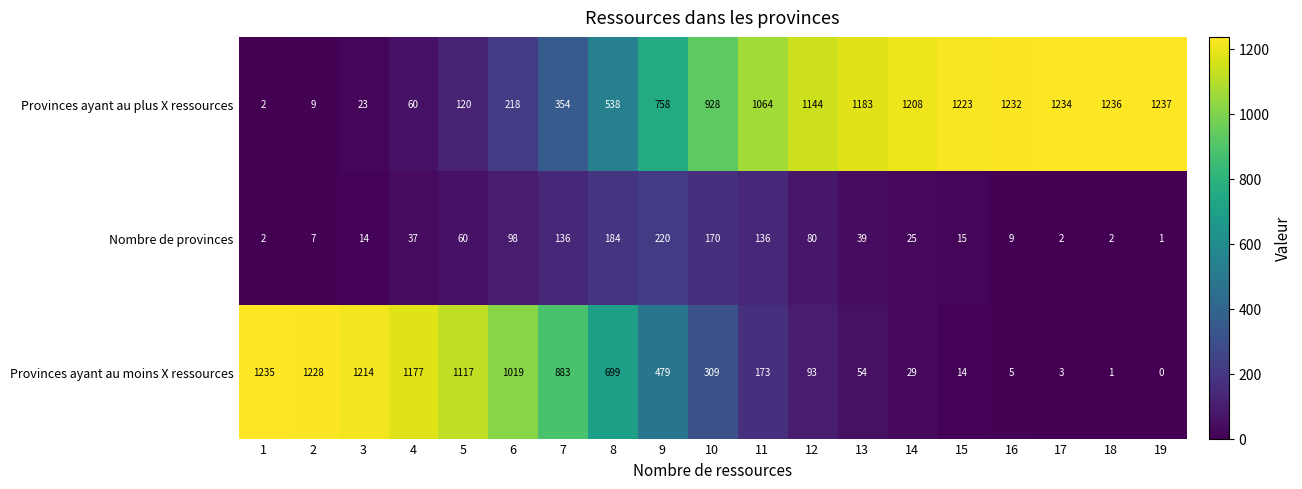

At which label does Nombre de provinces reach its minimum?

19